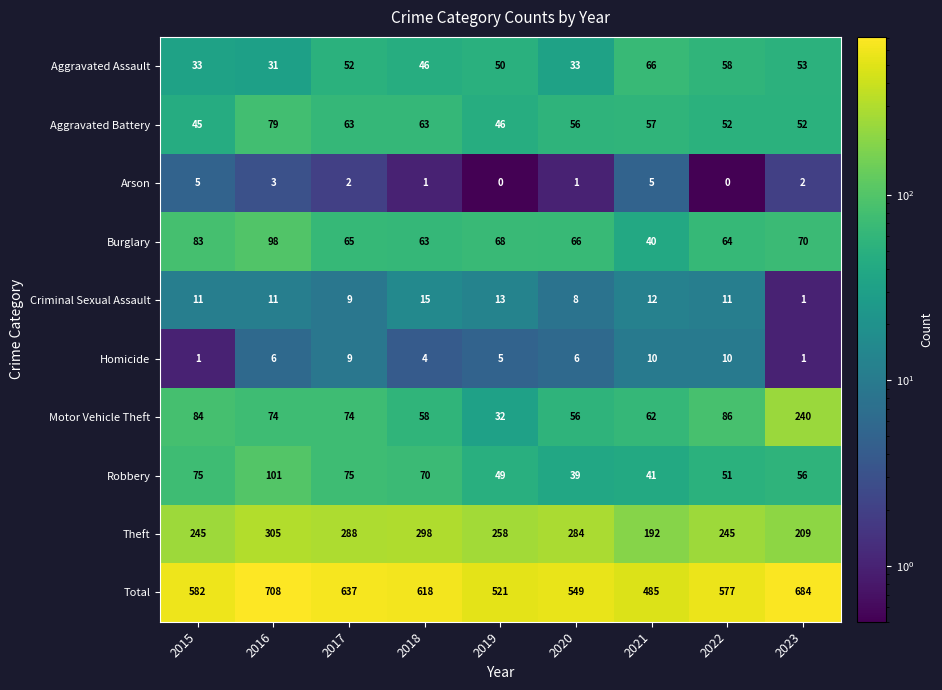

What is the total value across all series at 2020?

1098